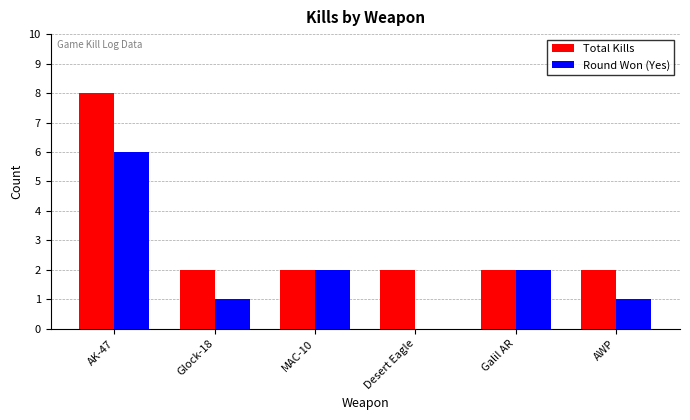

How many Round Won (Yes) values are between 1 and 2?

4